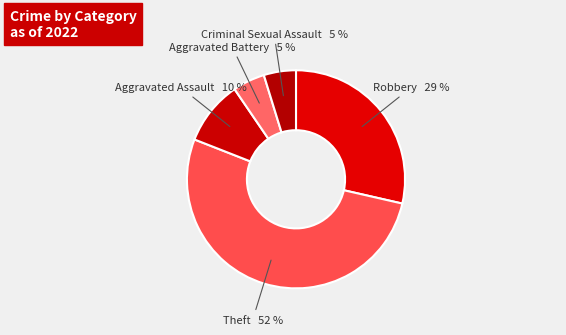

To the nearest percent, what is the difference between the Robbery and Criminal Sexual Assault slice percentages?

24%